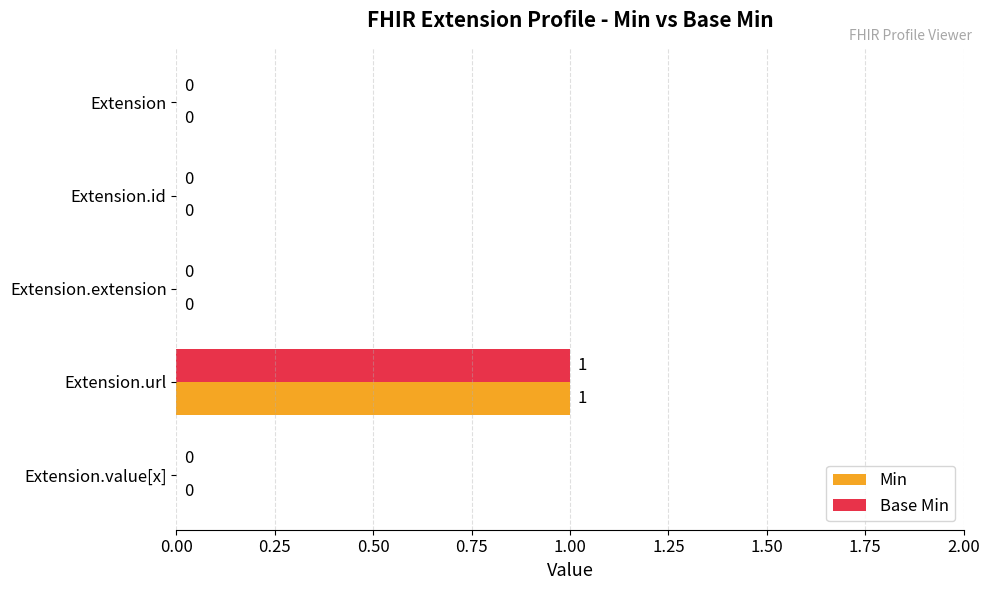

Which category has the highest value across all series?

Extension.url